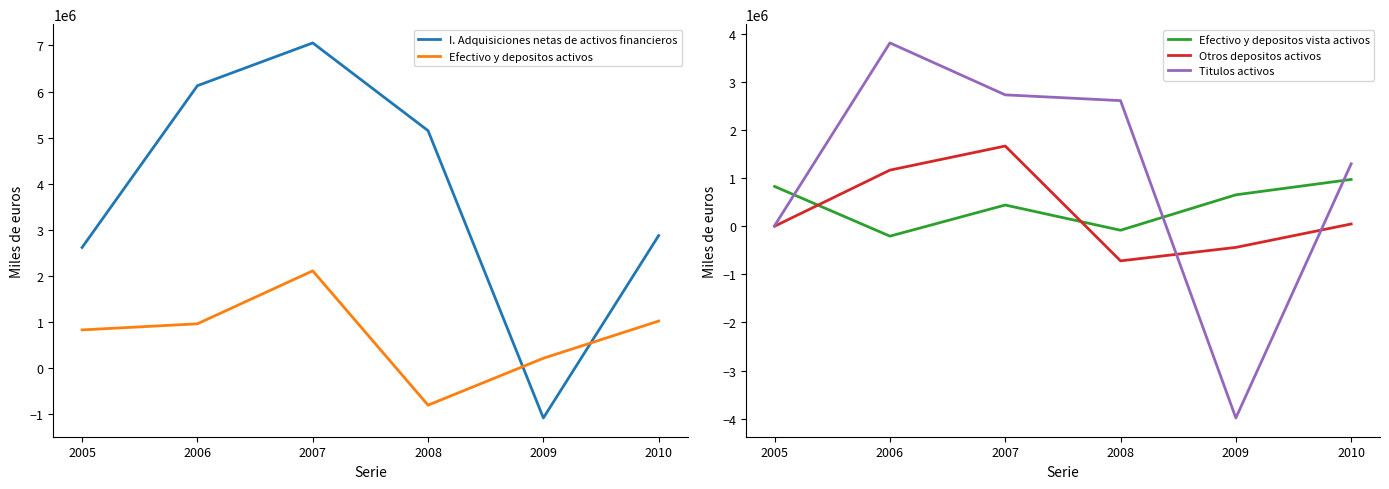

Reading right to left, transcribe all the data shown in this chart.

I. Adquisiciones netas de activos financieros: 2009=2877241	2008=-1078525	2007=5151569	2006=7054436	2005=6126928	2004=2619095
Efectivo y depositos activos: 2009=1022816	2008=216127	2007=-800686	2006=2111794	2005=963726	2004=830844
Efectivo y depositos vista activos: 2009=974677	2008=654879	2007=-81982	2006=442466	2005=-204789	2004=829114
Otros depositos activos: 2009=48139	2008=-438751	2007=-718704	2006=1669329	2005=1168515	2004=1731
Titulos activos: 2009=1299416	2008=-3986564	2007=2613962	2006=2733812	2005=3814152	2004=13974